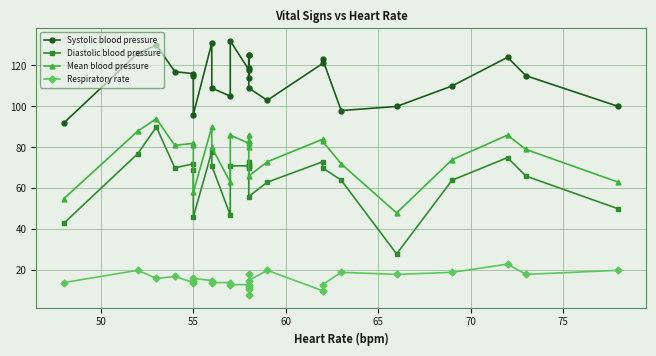

What is the spread (max minus min) of values at 50?

106